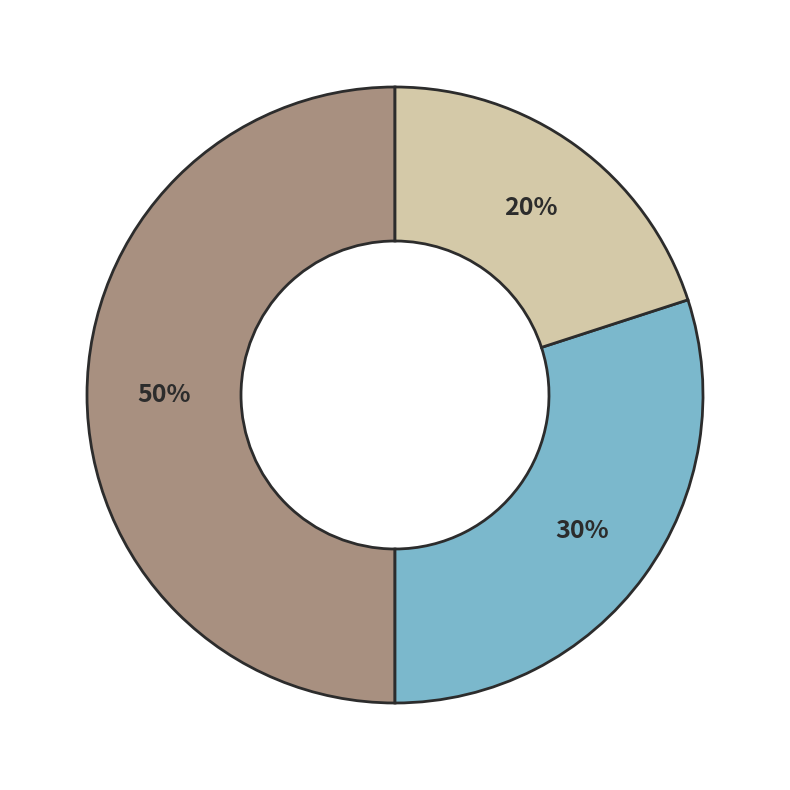

To the nearest percent, what is the average slice percentage?

33%